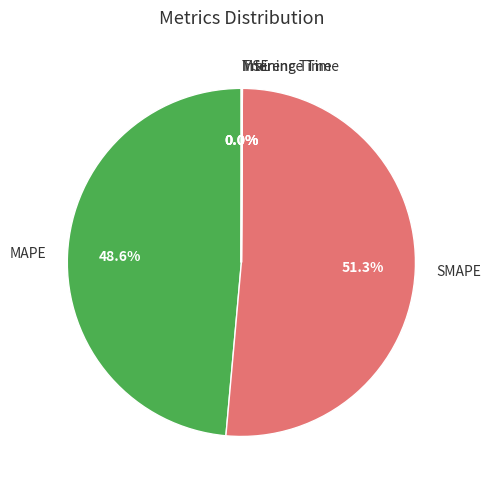

Which slice is the largest?

SMAPE